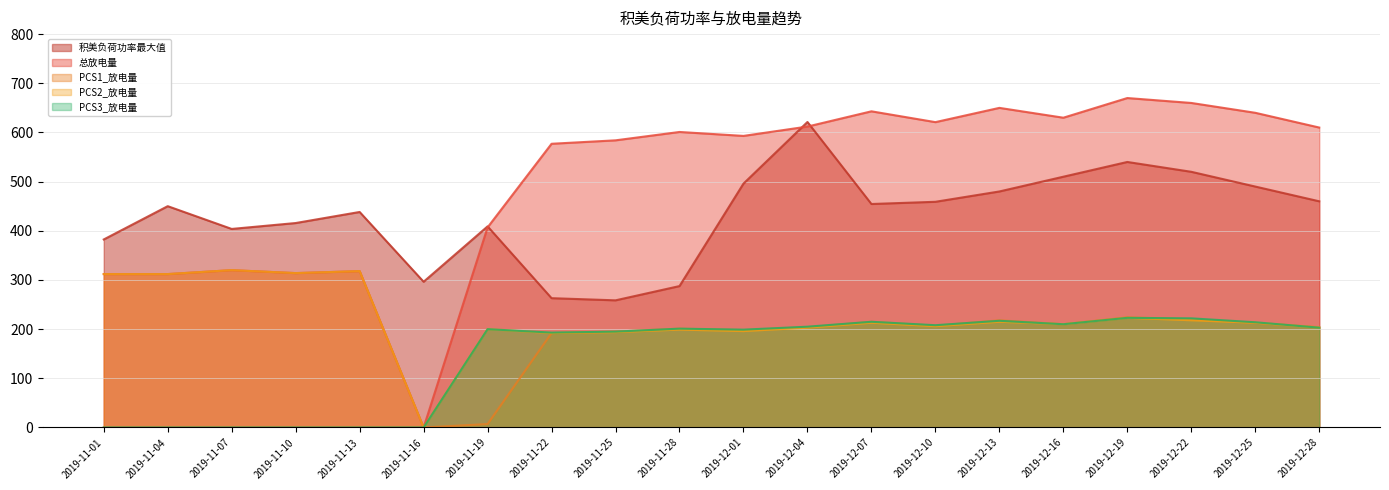

At how many categories does at least one series exceed 41?

20